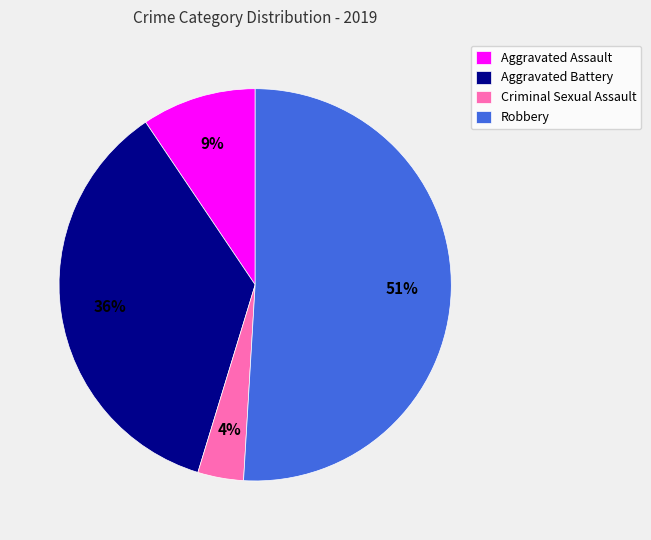

To the nearest percent, what portion does Criminal Sexual Assault represent?

4%